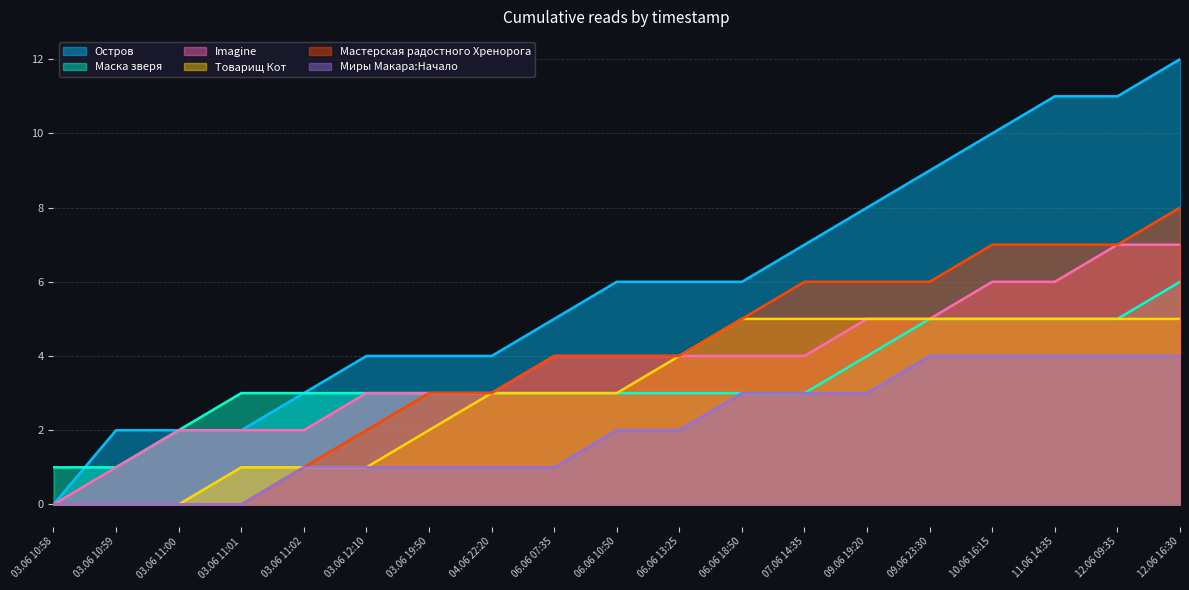

What position from the left is 10.06 16:15?

16